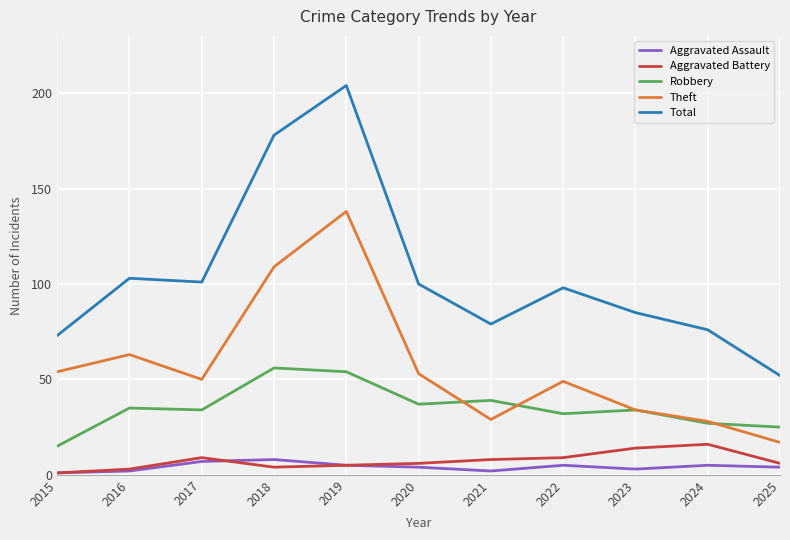

True or false: Aggravated Battery has more than 0 interior local peaks.

True